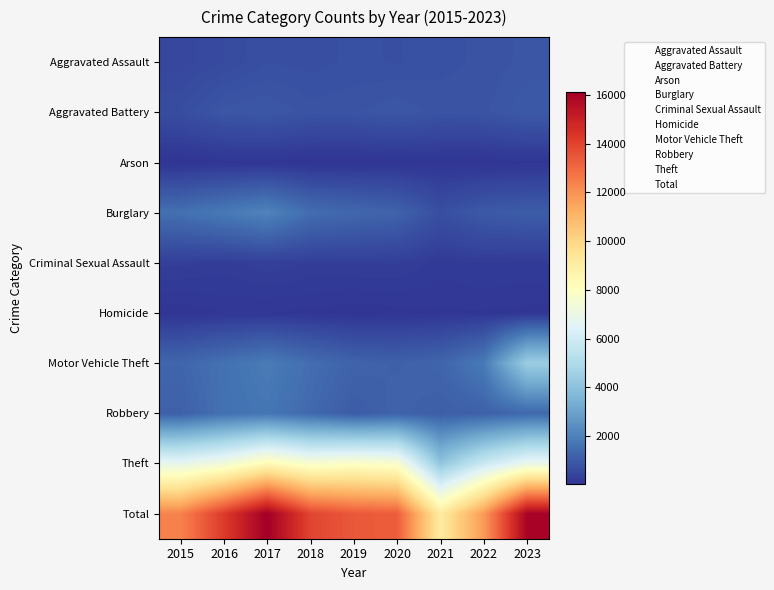

Between 2015 and 2018, which is larger?

2018